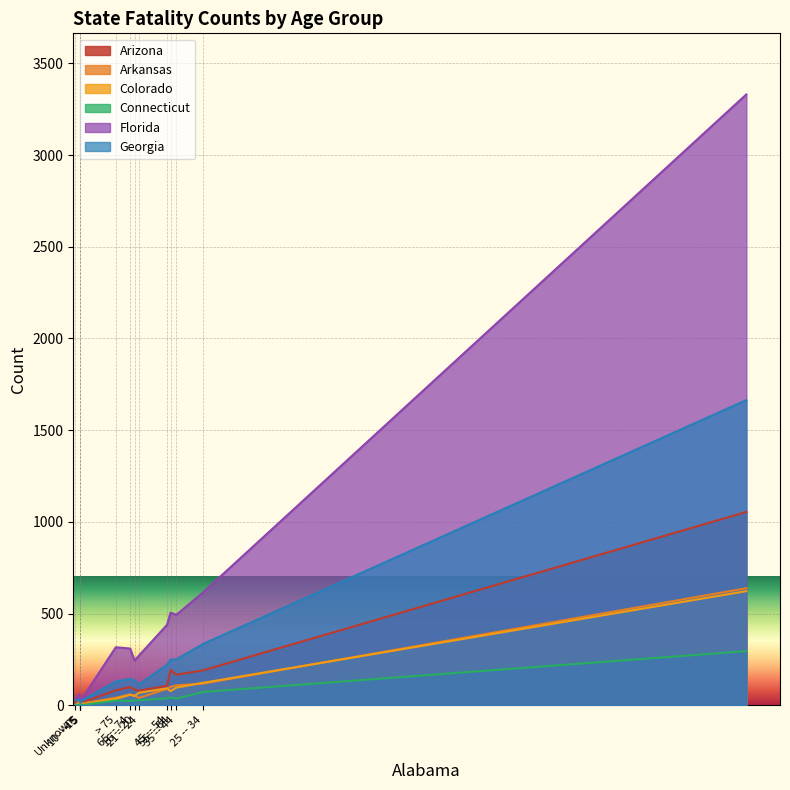

What is the spread (max minus min) of values at 10 -- 15?

58